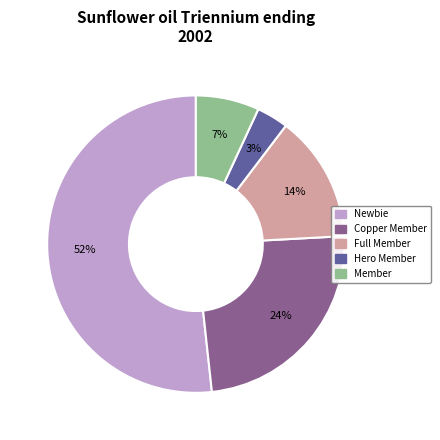

Is it true that Newbie is 62% of the pie?

False